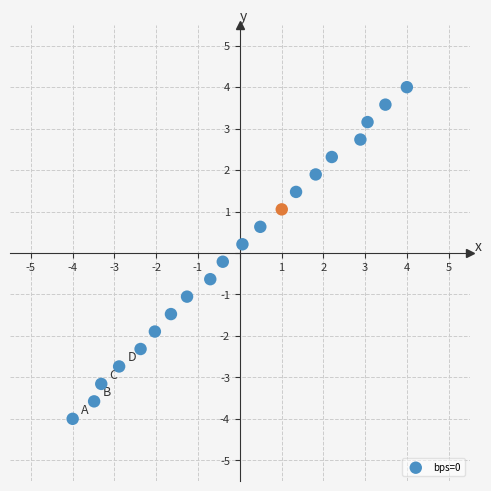

What is the range of Y values (max minus min)?

8.0